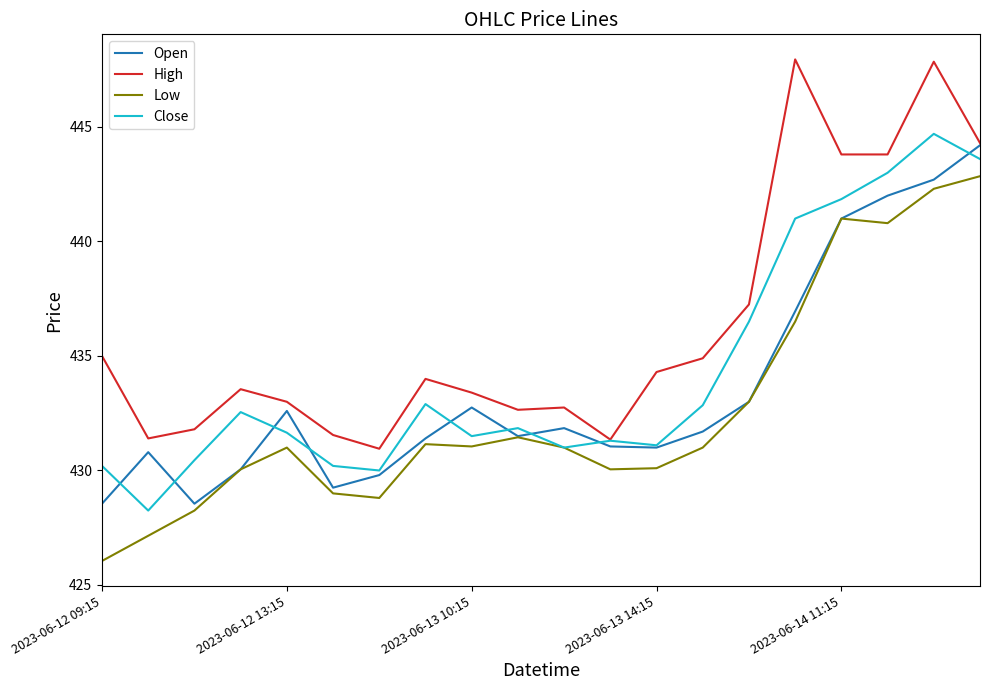

What is the minimum value for Low?

426.0